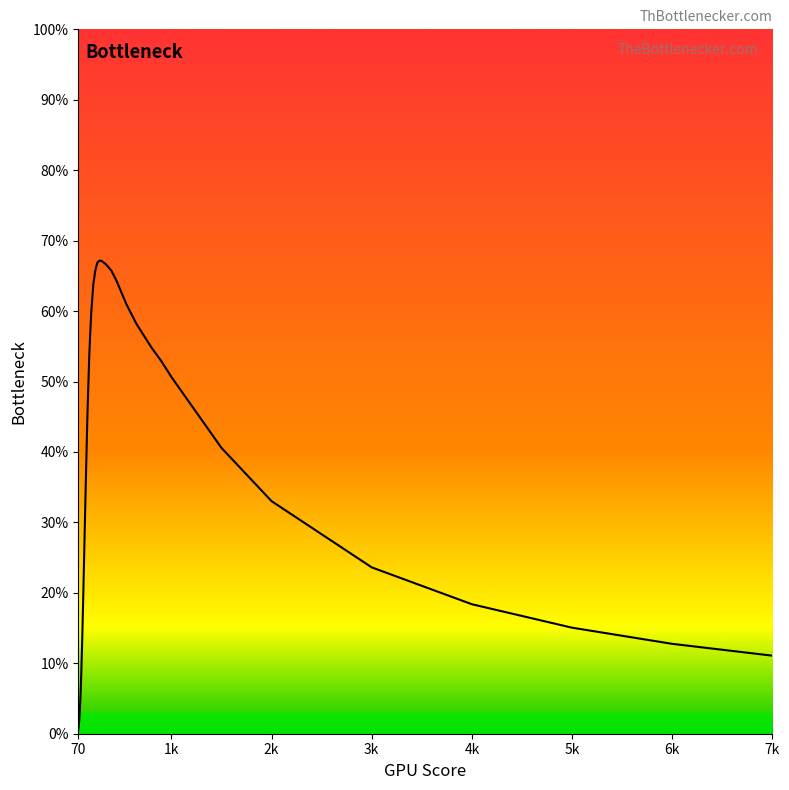

Reading left to right, extract all data points from this chart.

0.0	0.0	0.0	0.0	0.0	0.1	0.1	0.1	0.2	0.3	0.3	0.4	0.4	0.5	0.5	0.6	0.6	0.6	0.7	0.7	0.7	0.7	0.7	0.7	0.6	0.6	0.6	0.6	0.6	0.6	0.5	0.5	0.5	0.4	0.3	0.2	0.2	0.2	0.1	0.1